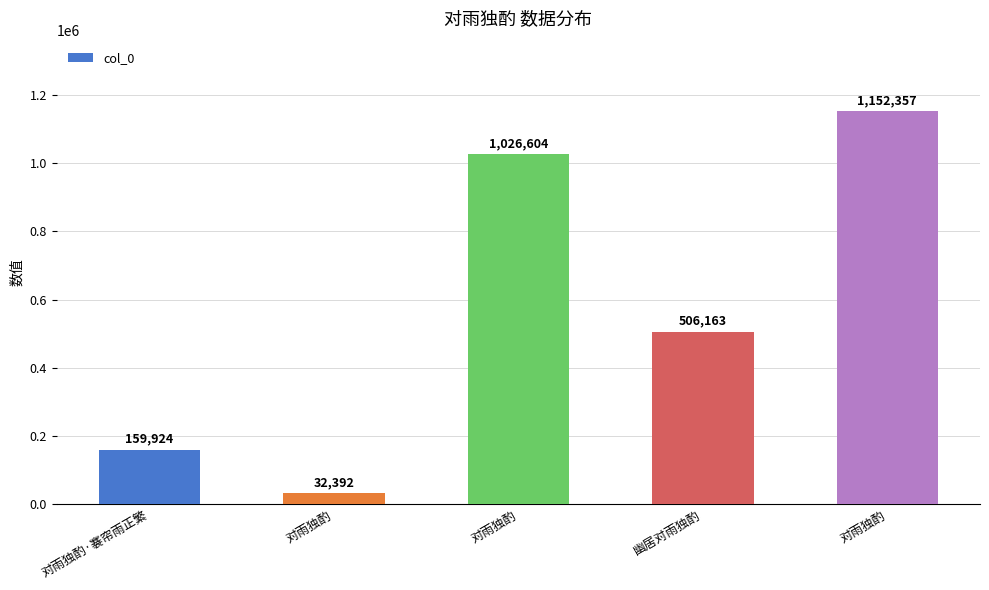

Where does the data first go above 506163?

对雨独酌